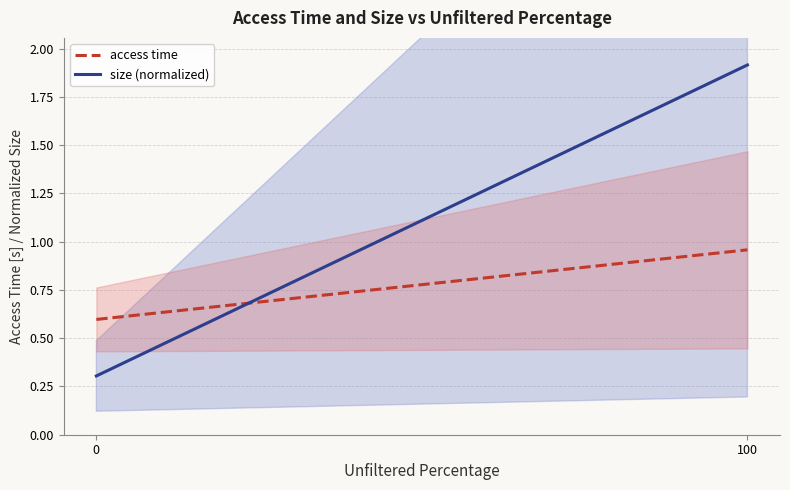

How many size (normalized) values are between 0 and 1?

1